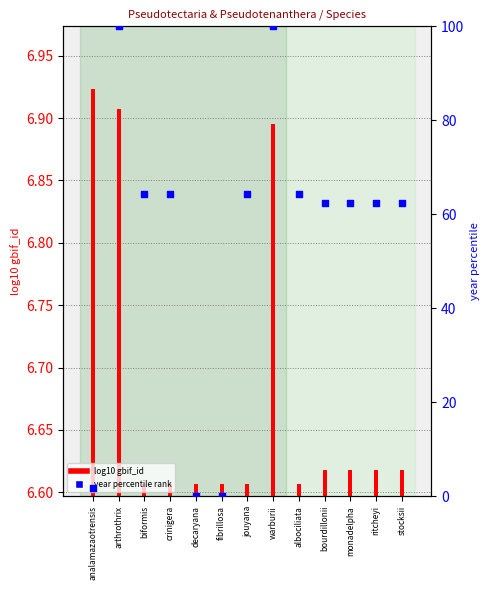

Approximately how many times larger is the value at bourdillonii compared to albociliata?

1.0